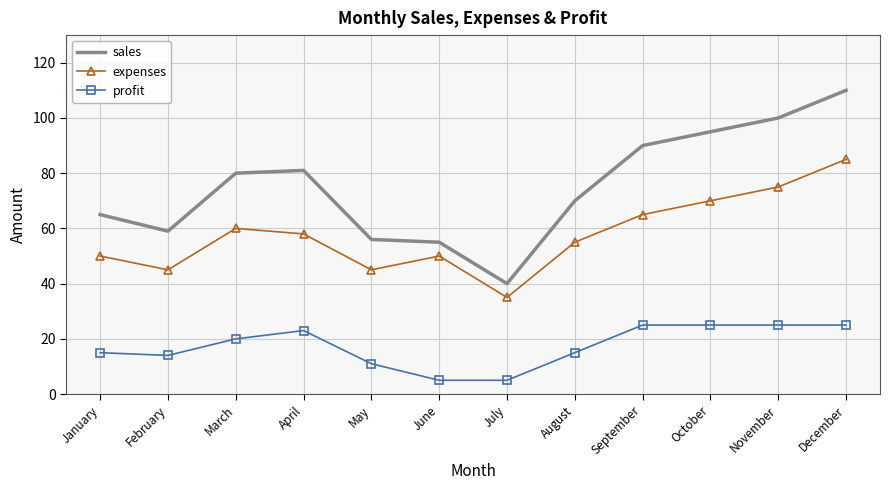

What value does the profit series have at November?

25